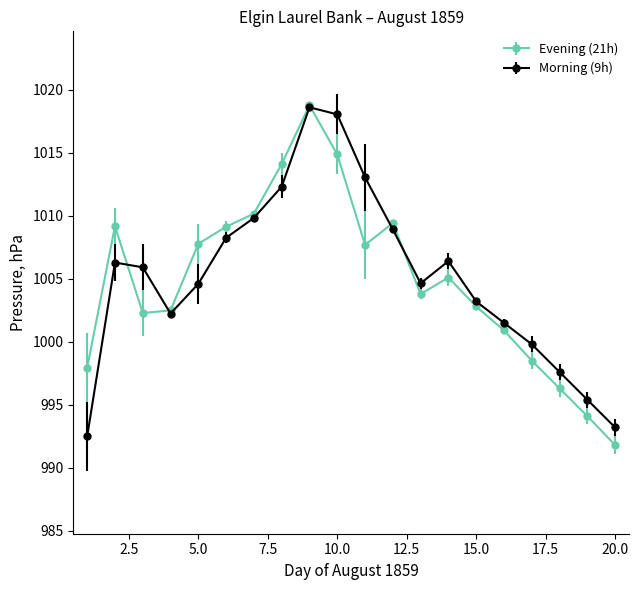

What is the greatest value displayed?

1018.8